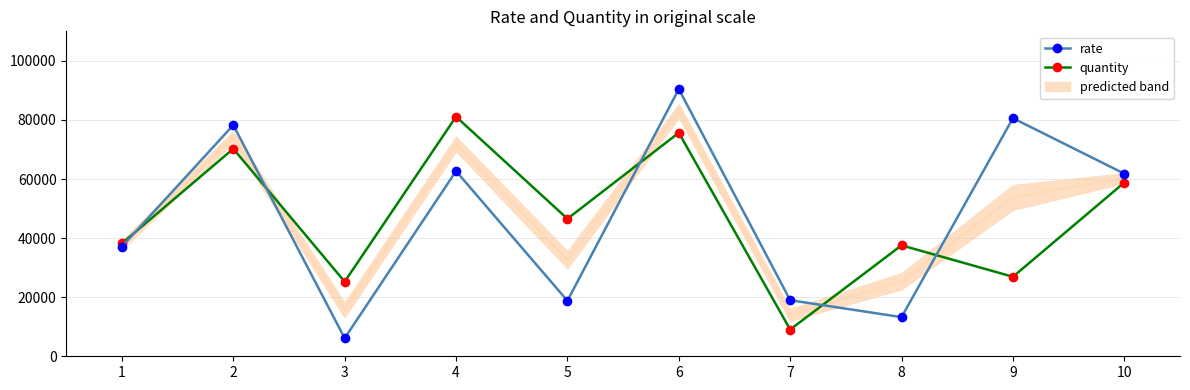

At which category is the sum across all series the highest?

6